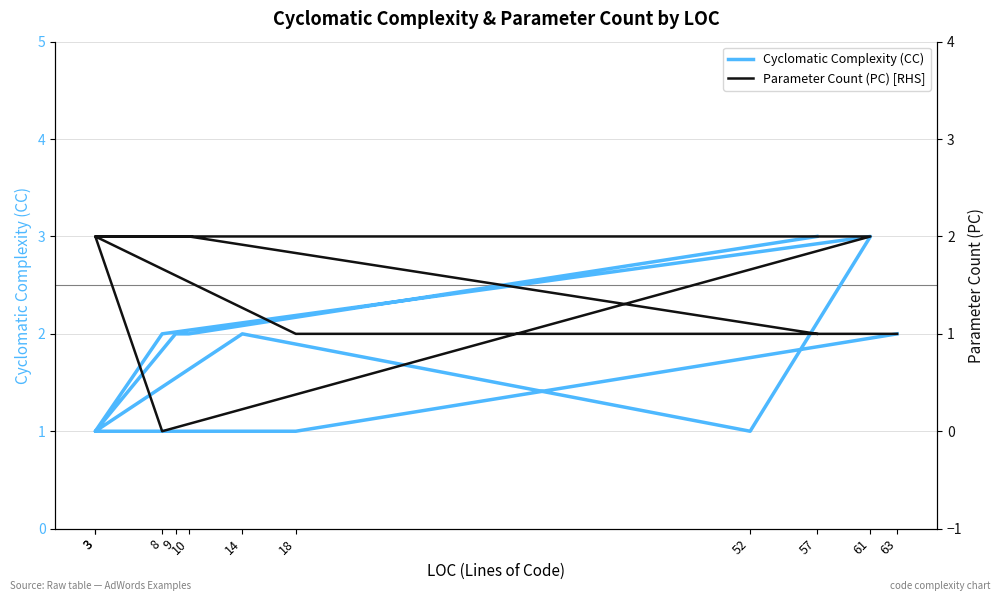

Which series has the largest range (max minus min)?

Cyclomatic Complexity (CC)